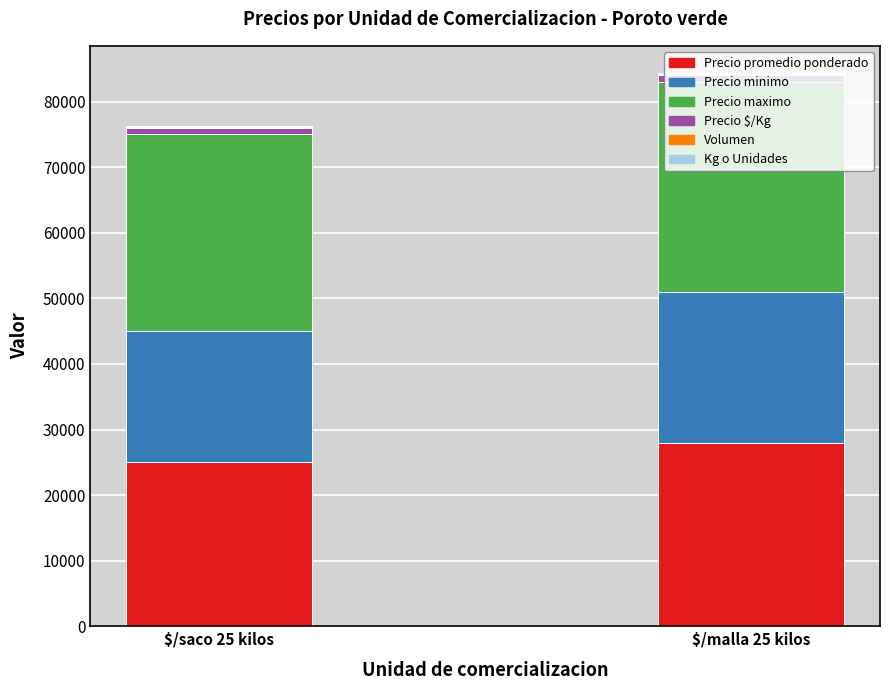

What is the highest value of the Precio promedio ponderado series?

28000